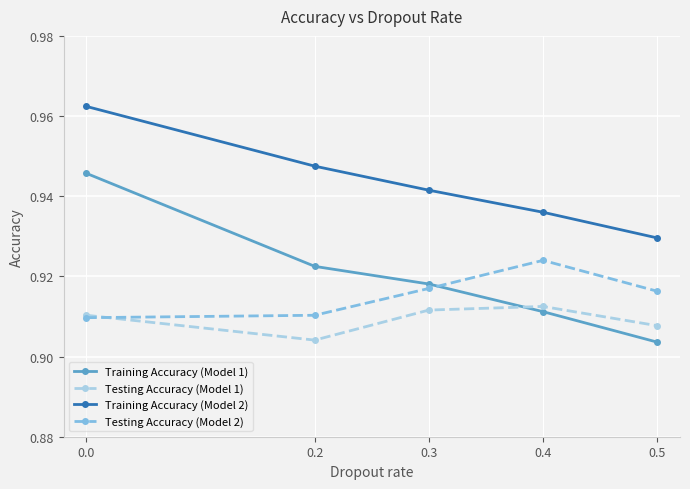

At 0.5, list the series in order from smallest to largest.

Training Accuracy (Model 1), Testing Accuracy (Model 1), Testing Accuracy (Model 2), Training Accuracy (Model 2)